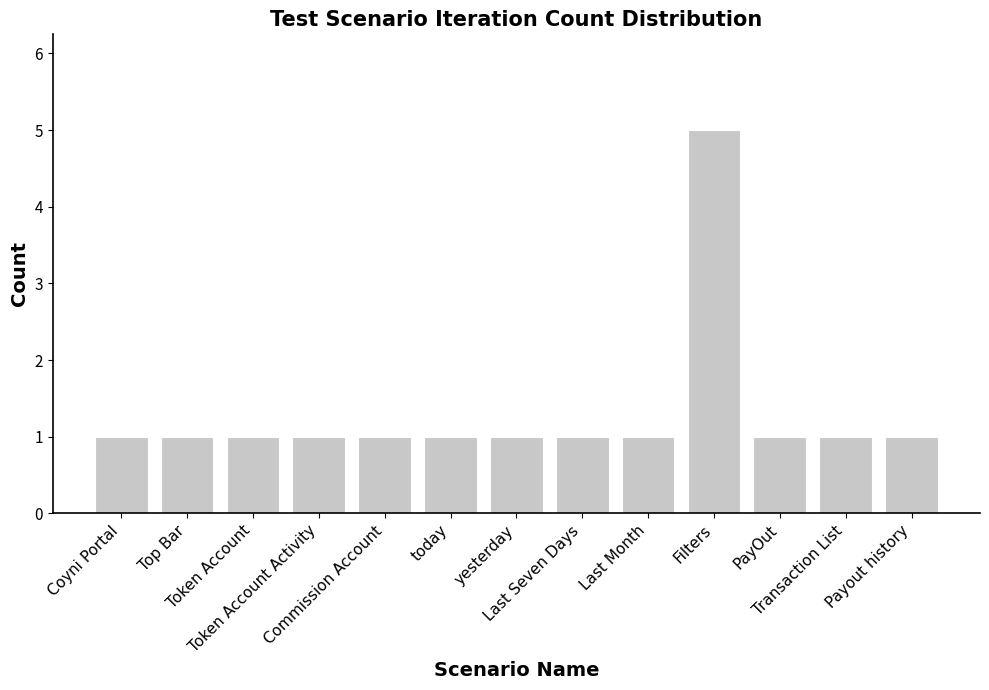

What is the smallest value displayed?

1